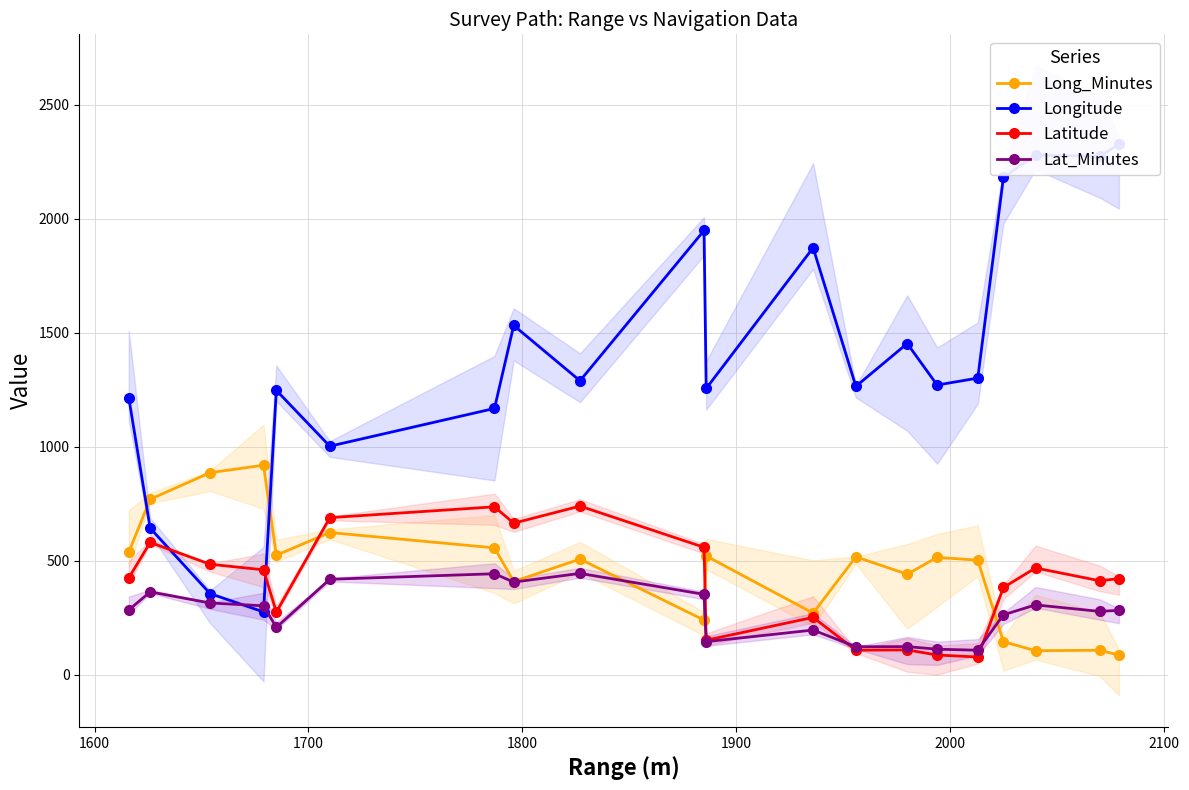

What is the value of the Long_Minutes point at the 17th from the left?

145.2